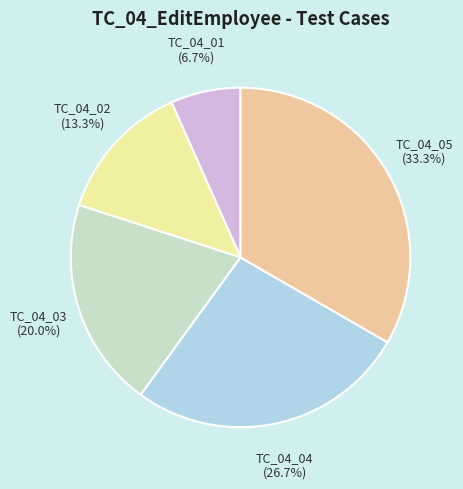

How many segments does this pie chart have?

5